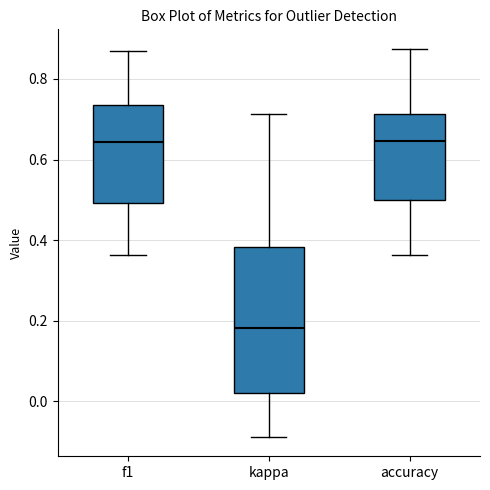

Comparing the boxes themselves (not the whiskers), which one is the tallest?

kappa